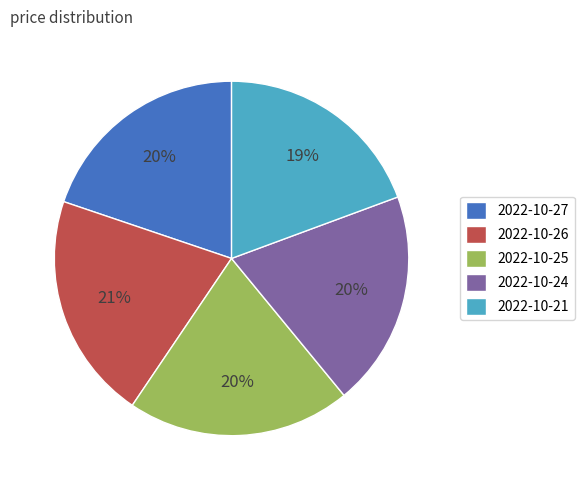

Does 2022-10-27 represent more than half of the total?

No